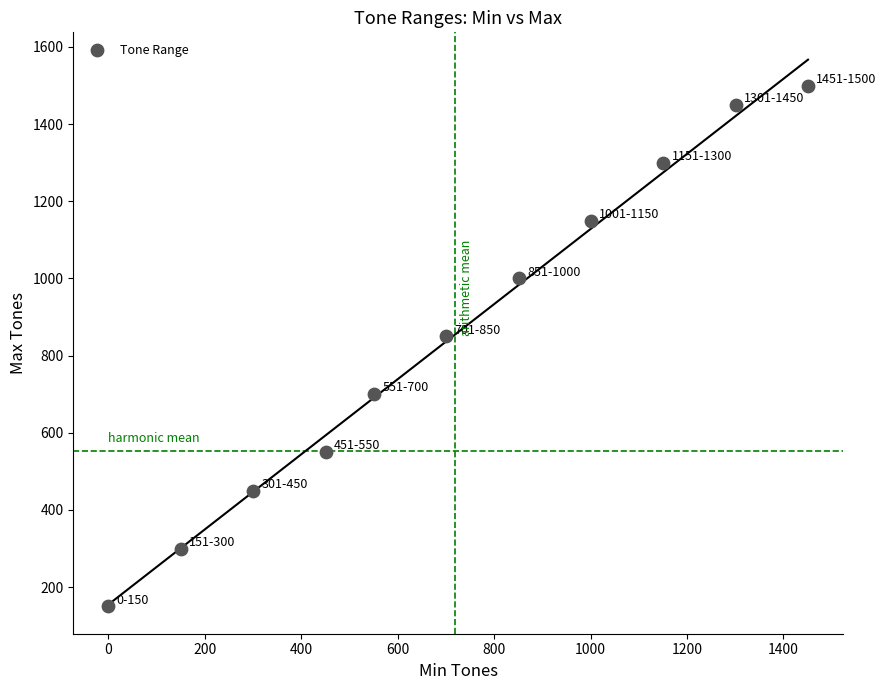

What Y value in the scatter plot is closest to 825?

850